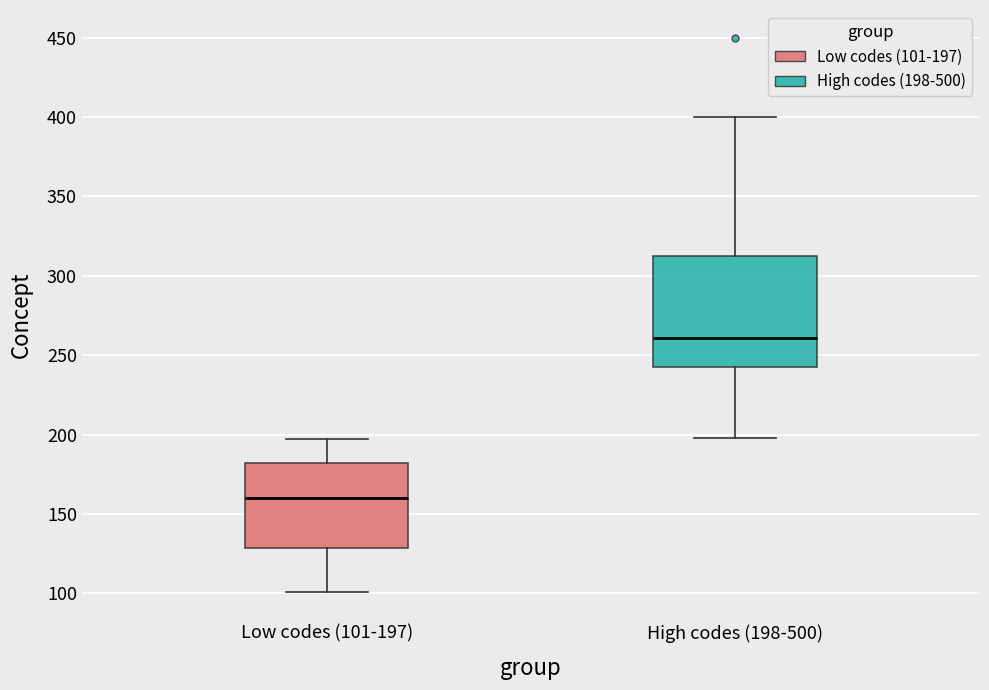

Reading left to right, read every box against the y-axis: the position of its median line, the range the box covers, and the ends of its whiskers. The values are not printed on the chart, so give them approximately, as read against the axis.

Low codes (101-197): median 160, box 130 to 180, whiskers 100 to 195
High codes (198-500): median 260, box 245 to 315, whiskers 200 to 400